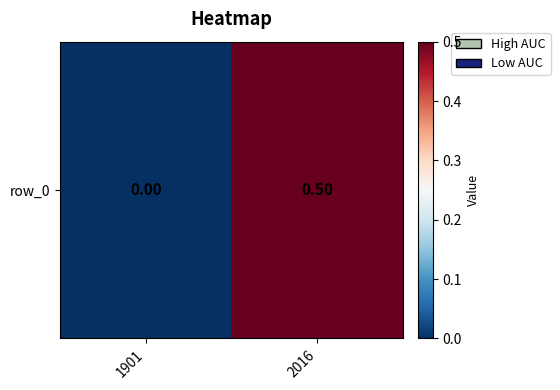

Between 1901 and 2016, which is larger?

2016